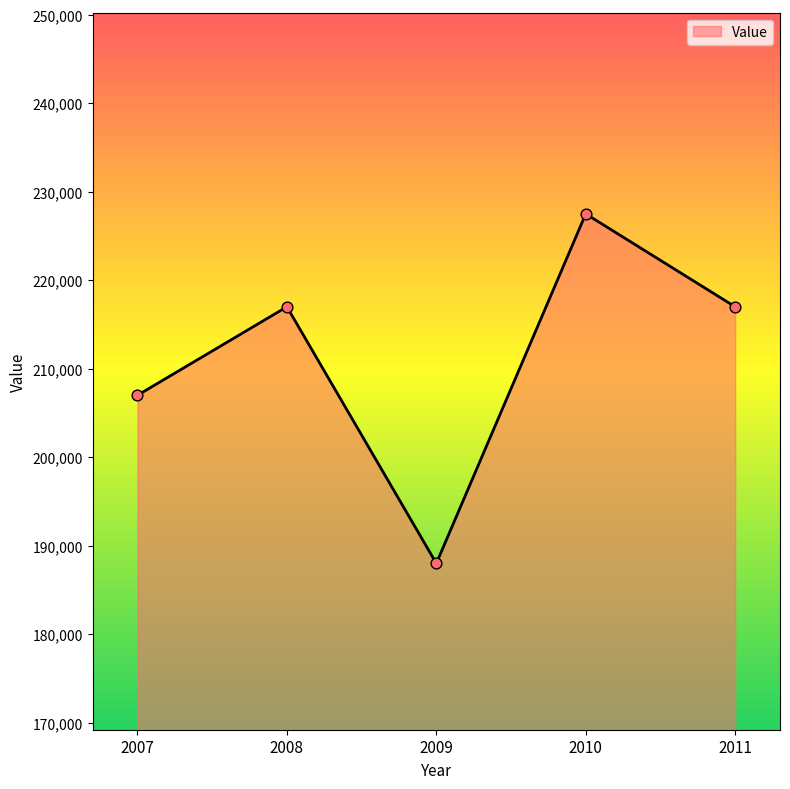

Approximately how many times larger is the value at 2011 compared to 2008?

1.0